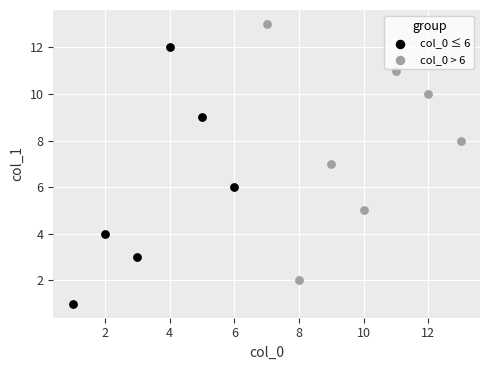

Which series contains the highest Y value?

col_0 > 6